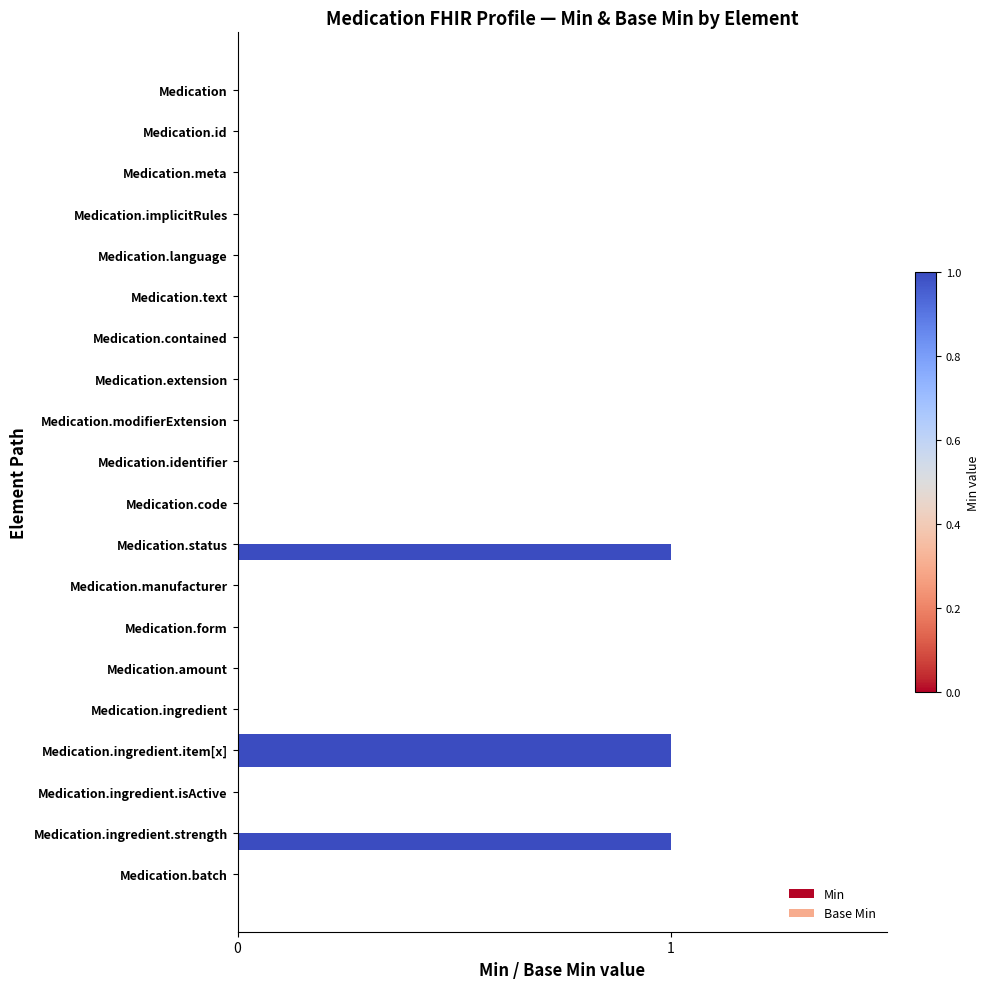

Reading left to right, transcribe all the data shown in this chart.

Min: 0=0	1=0	2=0	3=0	4=0	5=0	6=0	7=0	8=0	9=0	10=0	11=1	12=0	13=0	14=0	15=0	16=1	17=0	18=1	19=0
Base Min: 0=0	1=0	2=0	3=0	4=0	5=0	6=0	7=0	8=0	9=0	10=0	11=0	12=0	13=0	14=0	15=0	16=1	17=0	18=0	19=0